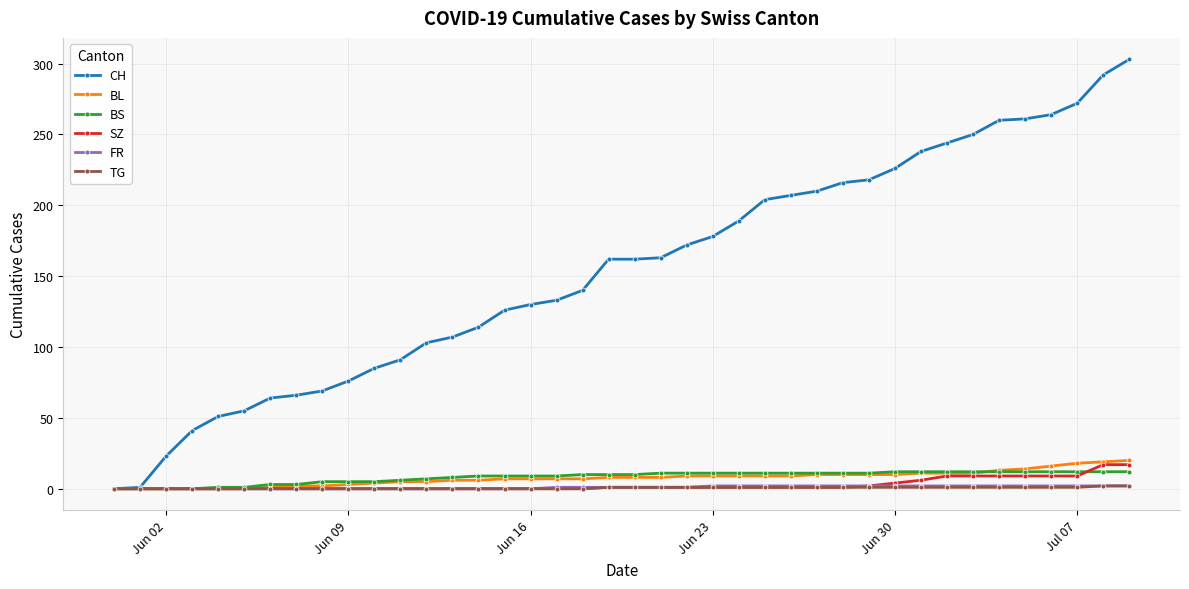

What is the maximum value shown in the chart?

303